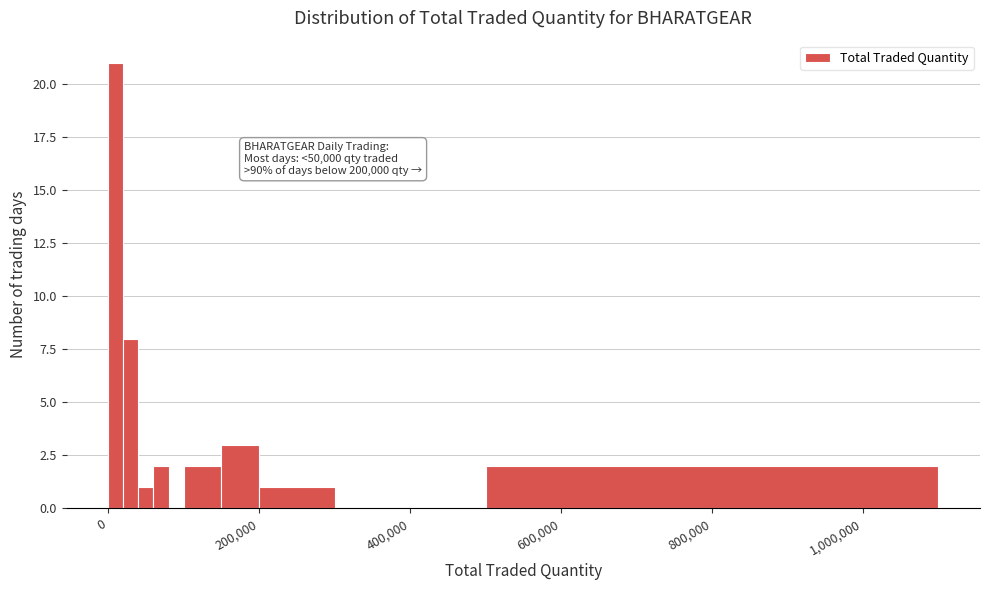

Around what value on the x-axis is the tallest bar? Give the approximate position of its centre, as read against the axis.

20000